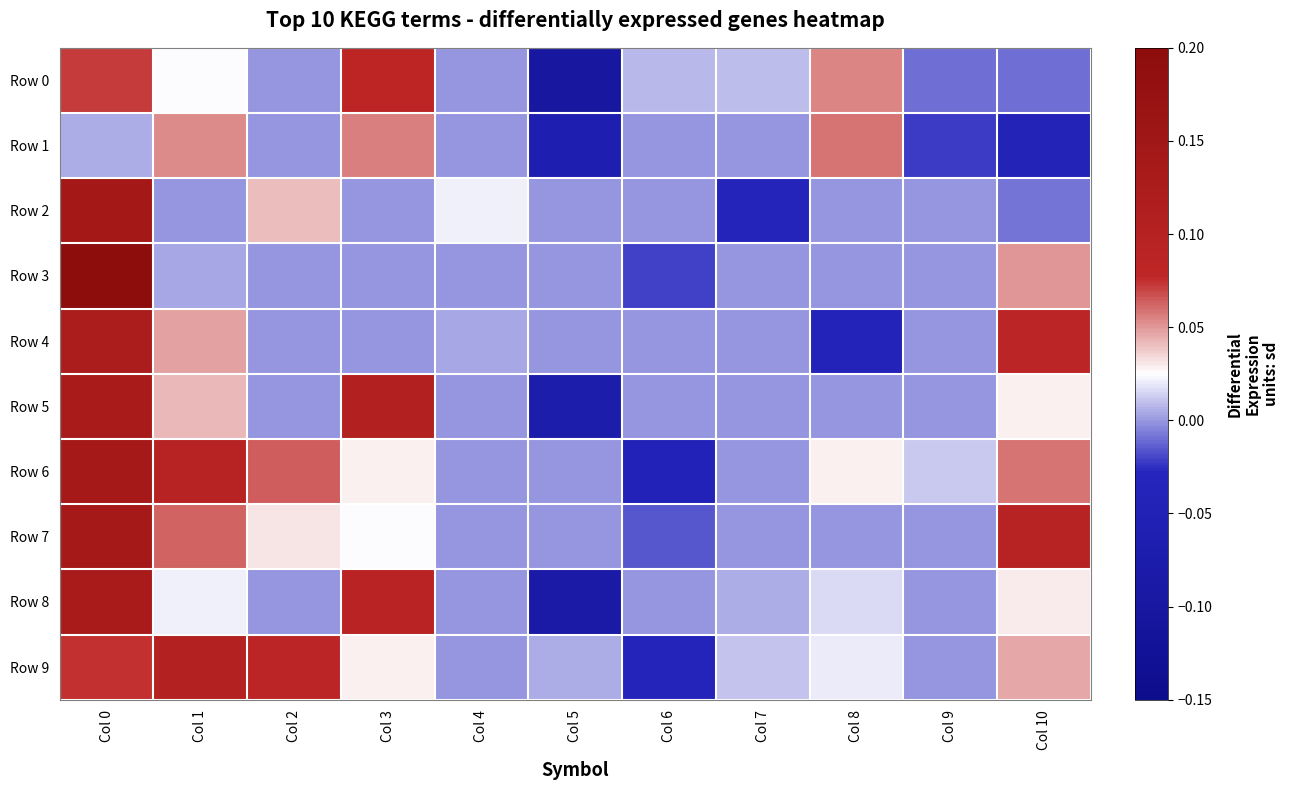

At which category is the sum across all series the highest?

Col 0